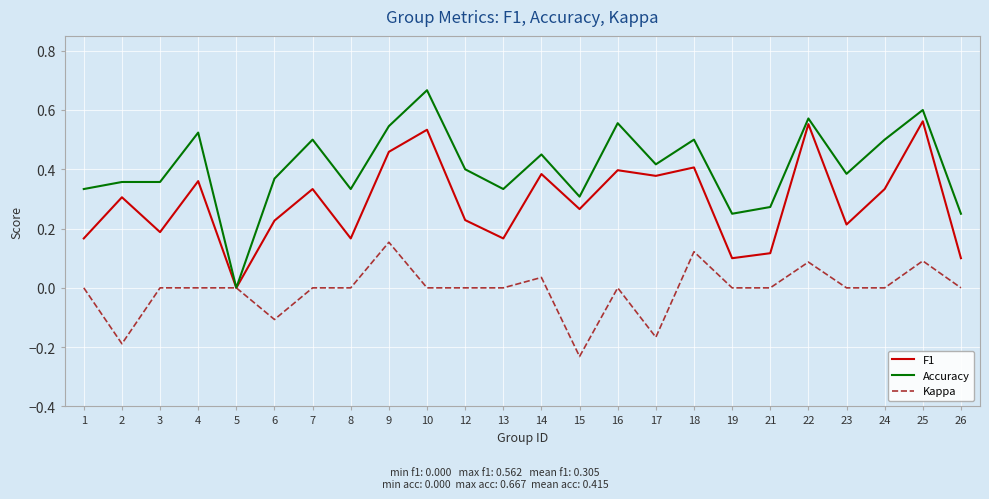

Which series changed the most between 9 and 22?

F1